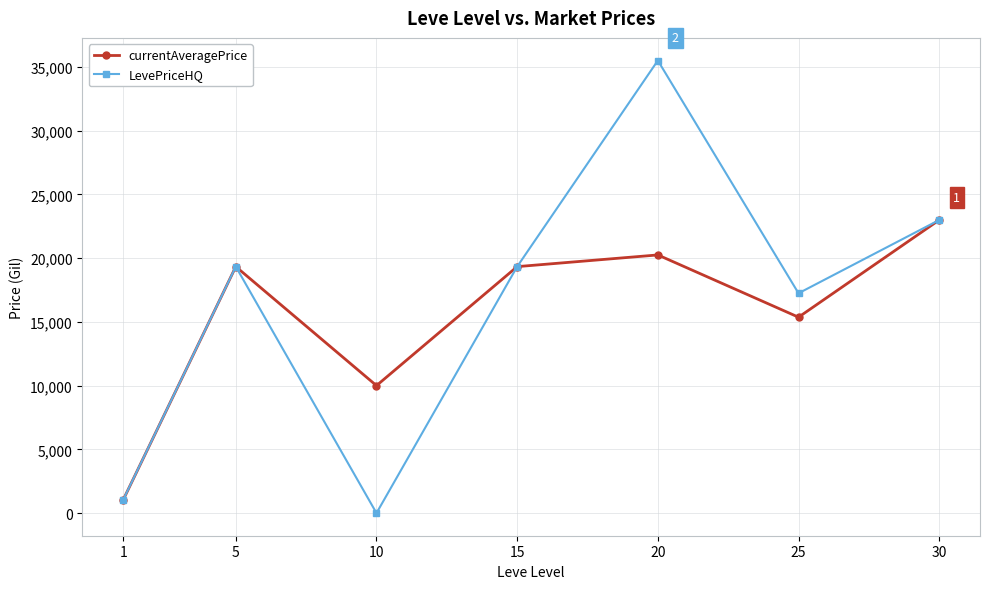

What is the value of the LevePriceHQ point at the 2nd from the left?

19332.7